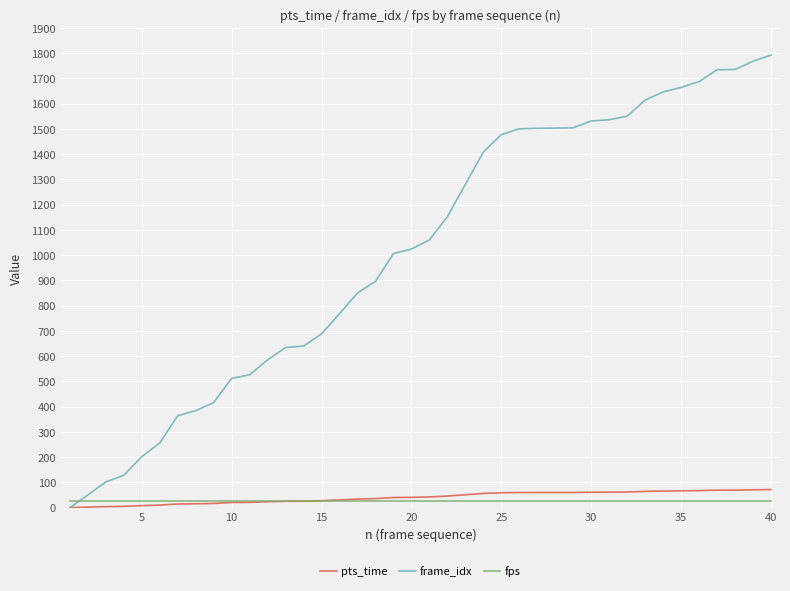

Rank the series by their maximum value, from lowest to highest.

fps, pts_time, frame_idx